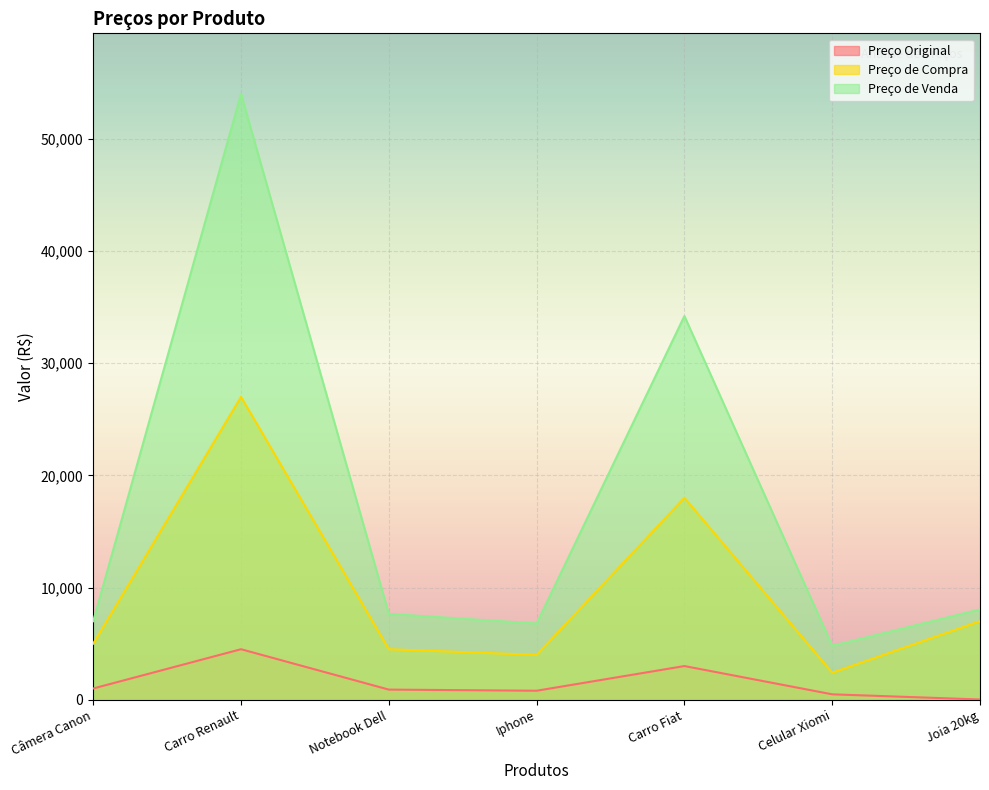

What is the value of the Preço Original point at the 3rd from the left?

900.0